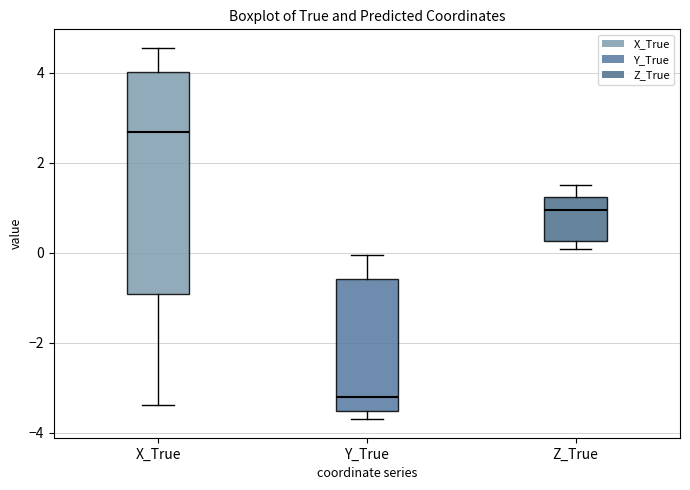

Reading left to right, read every box against the y-axis: the position of its median line, the range the box covers, and the ends of its whiskers. The values are not printed on the chart, so give them approximately, as read against the axis.

X_True: median 2.6, box -1.0 to 4.0, whiskers -3.4 to 4.6
Y_True: median -3.2, box -3.6 to -0.6, whiskers -3.6 (just below the box's lower edge) to 0.0
Z_True: median 1.0, box 0.2 to 1.2, whiskers 0.0 to 1.4